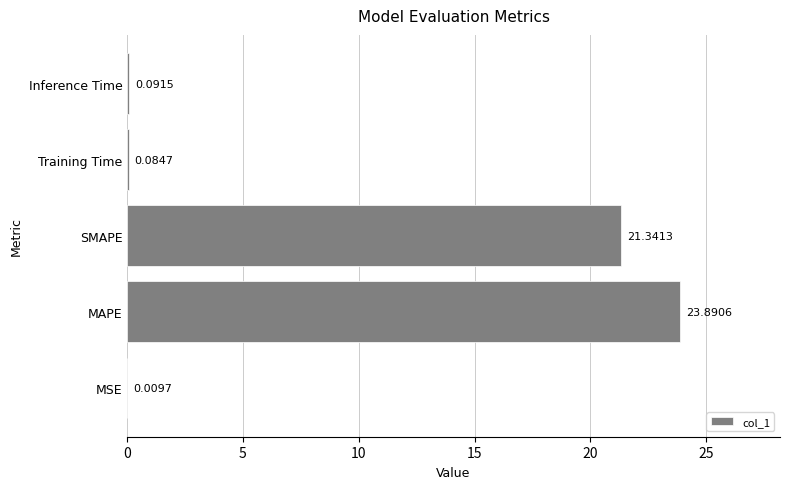

Where is the data nearest to the value 11?

SMAPE